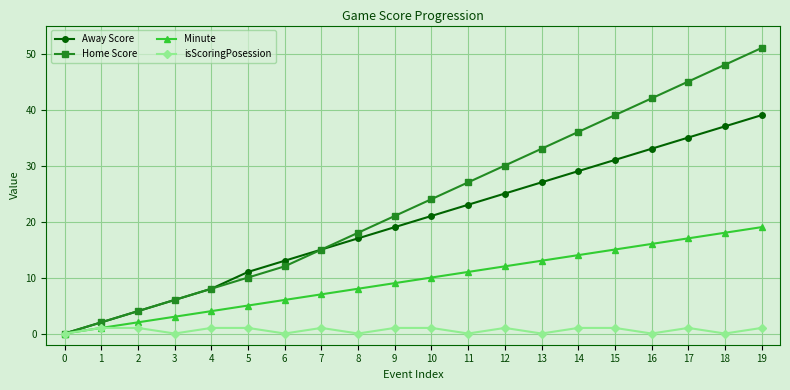

Reading left to right, transcribe all the data shown in this chart.

Away Score: 0	2	4	6	8	11	13	15	17	19	21	23	25	27	29	31	33	35	37	39
Home Score: 0	2	4	6	8	10	12	15	18	21	24	27	30	33	36	39	42	45	48	51
Minute: 0	1	2	3	4	5	6	7	8	9	10	11	12	13	14	15	16	17	18	19
isScoringPosession: 0	1	1	0	1	1	0	1	0	1	1	0	1	0	1	1	0	1	0	1